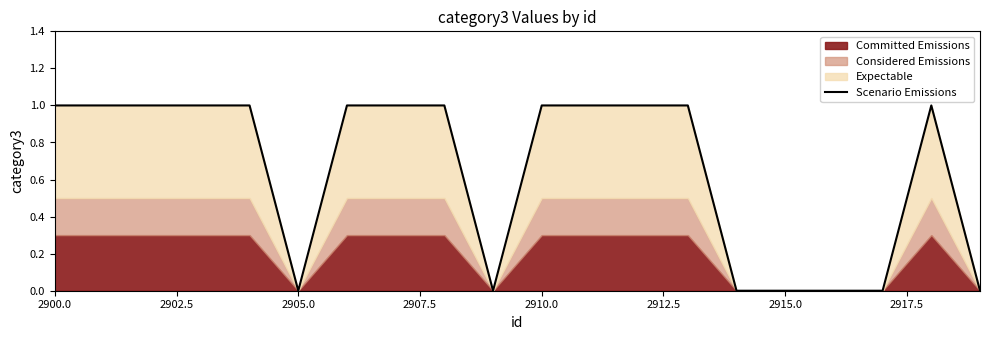

How many points are higher than both their immediate neighbors (excluding endpoints)?

1